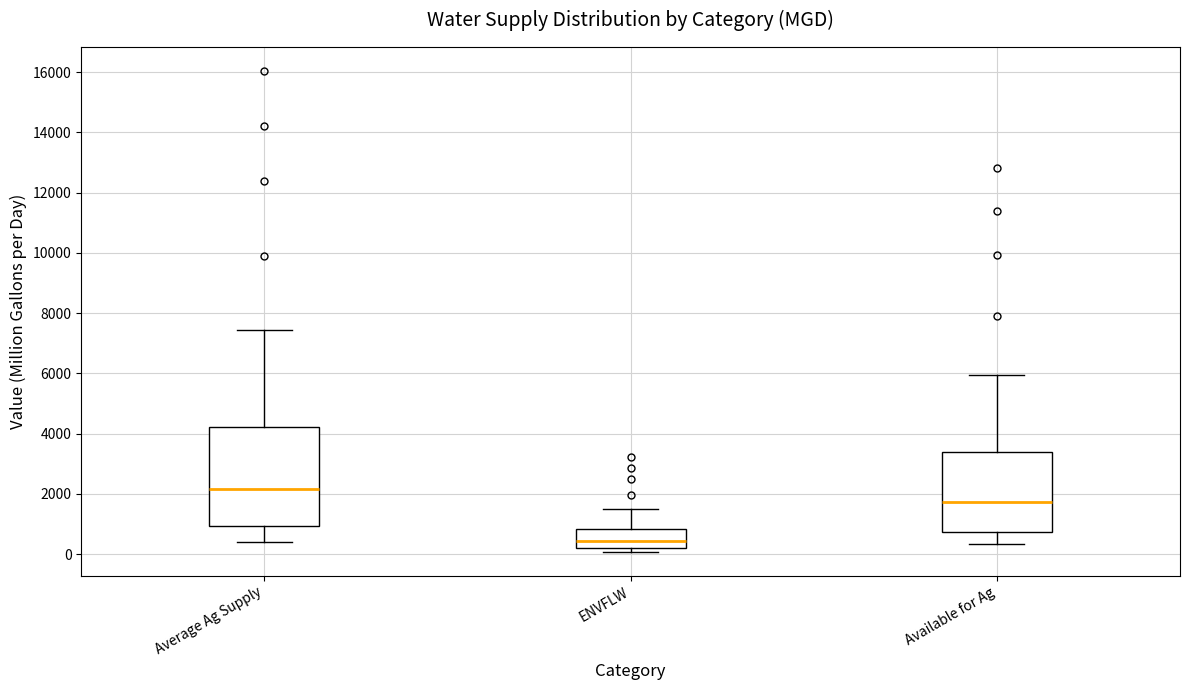

Where does the upper whisker of the box for Average Ag Supply end on the y-axis? The values are not printed on the chart, so give them approximately, as read against the axis.

7400